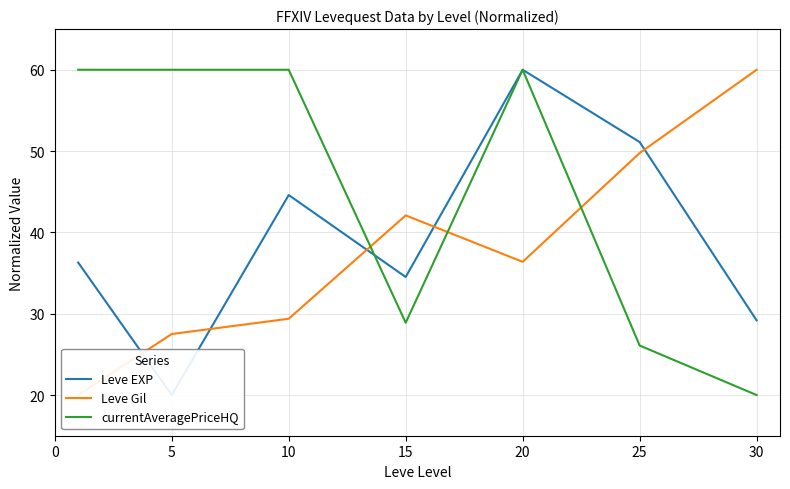

Reading right to left, what are all the values shown in this chart?

Leve EXP: 29.2	51.1	60.0	34.5	44.6	20.0	36.3
Leve Gil: 60.0	49.8	36.4	42.1	29.4	27.5	20.0
currentAveragePriceHQ: 20.0	26.1	60.0	28.9	60.0	60.0	60.0